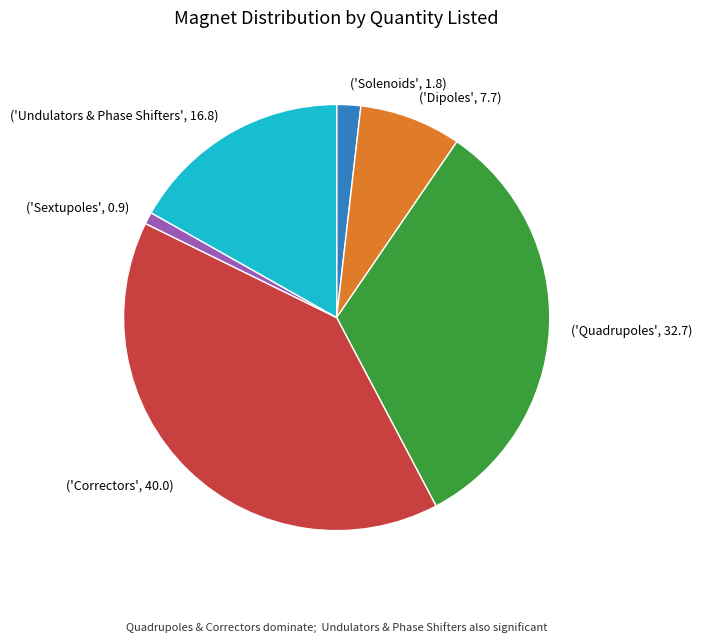

Combined, do ('Undulators & Phase Shifters', 16.8) and ('Sextupoles', 0.9) account for over 50%?

No